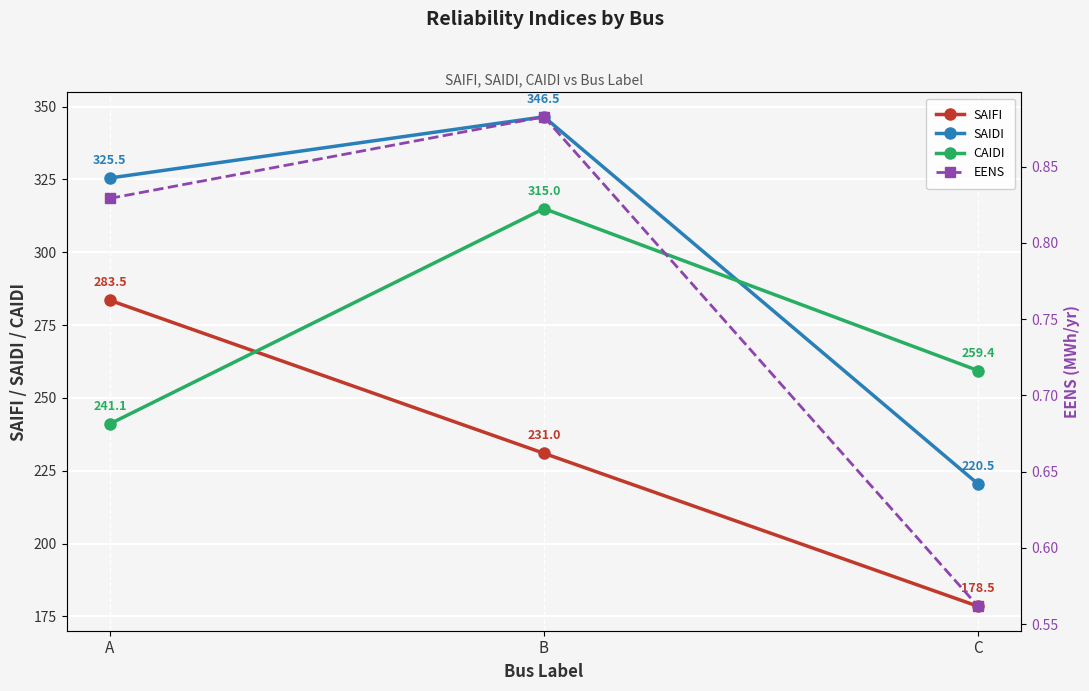

Is it true that CAIDI equals 259.4 at C?

True